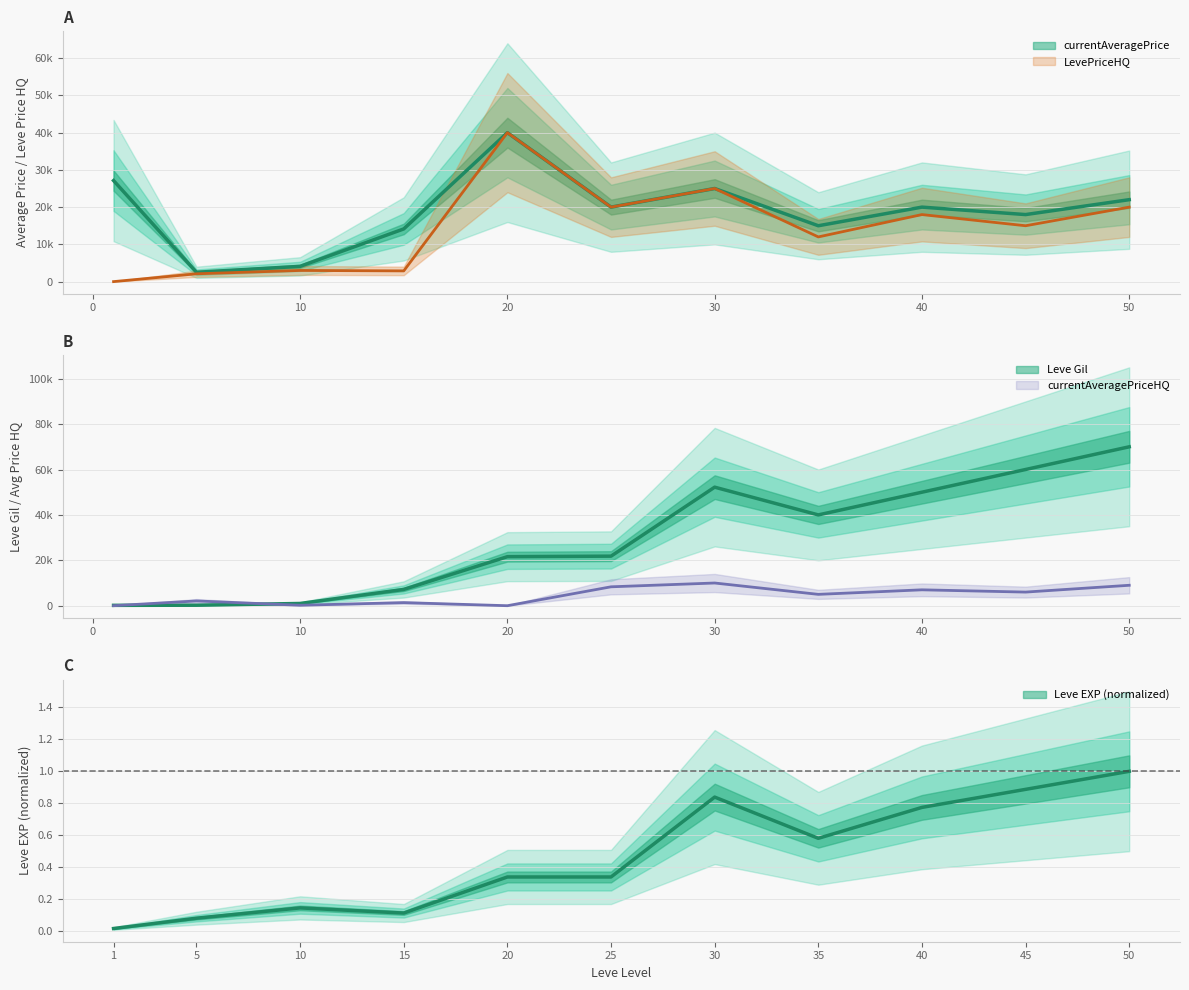

True or false: currentAveragePrice and LevePriceHQ cross at least once.

False